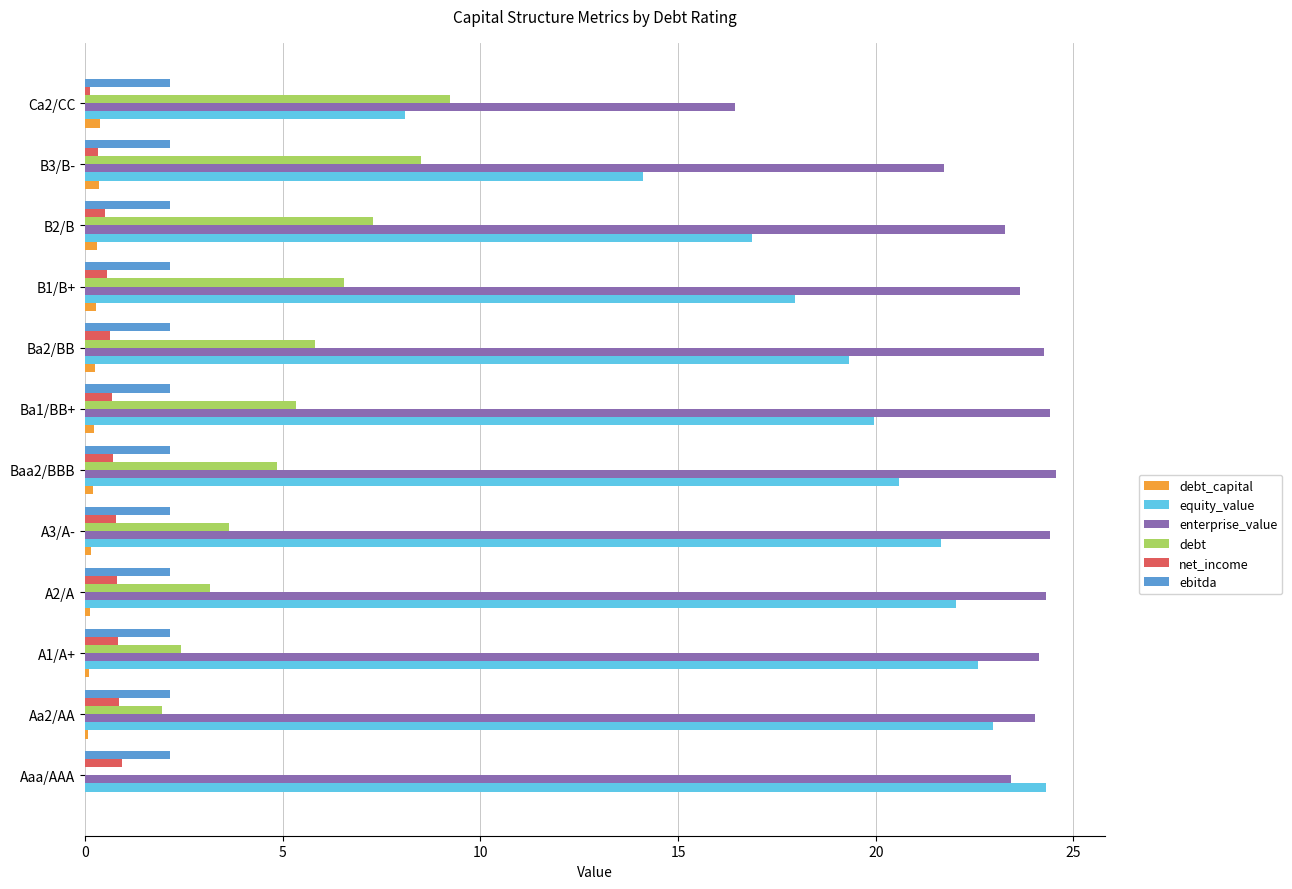

Which series has the largest total across all categories?

enterprise_value